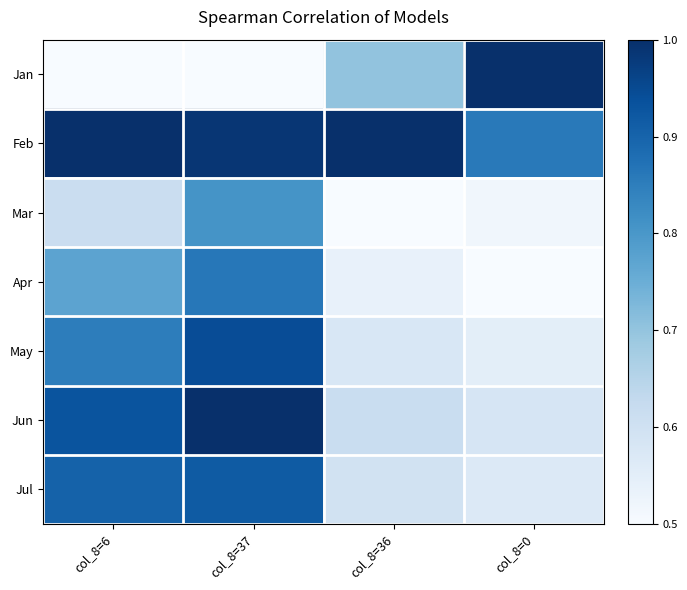

Reading left to right, what are all the values shown in this chart?

Jan: col_8=6=0.5	col_8=37=0.5	col_8=36=0.7	col_8=0=1.0
Feb: col_8=6=1.0	col_8=37=1.0	col_8=36=1.0	col_8=0=0.9
Mar: col_8=6=0.6	col_8=37=0.8	col_8=36=0.5	col_8=0=0.5
Apr: col_8=6=0.8	col_8=37=0.9	col_8=36=0.5	col_8=0=0.5
May: col_8=6=0.9	col_8=37=0.9	col_8=36=0.6	col_8=0=0.6
Jun: col_8=6=0.9	col_8=37=1.0	col_8=36=0.6	col_8=0=0.6
Jul: col_8=6=0.9	col_8=37=0.9	col_8=36=0.6	col_8=0=0.6